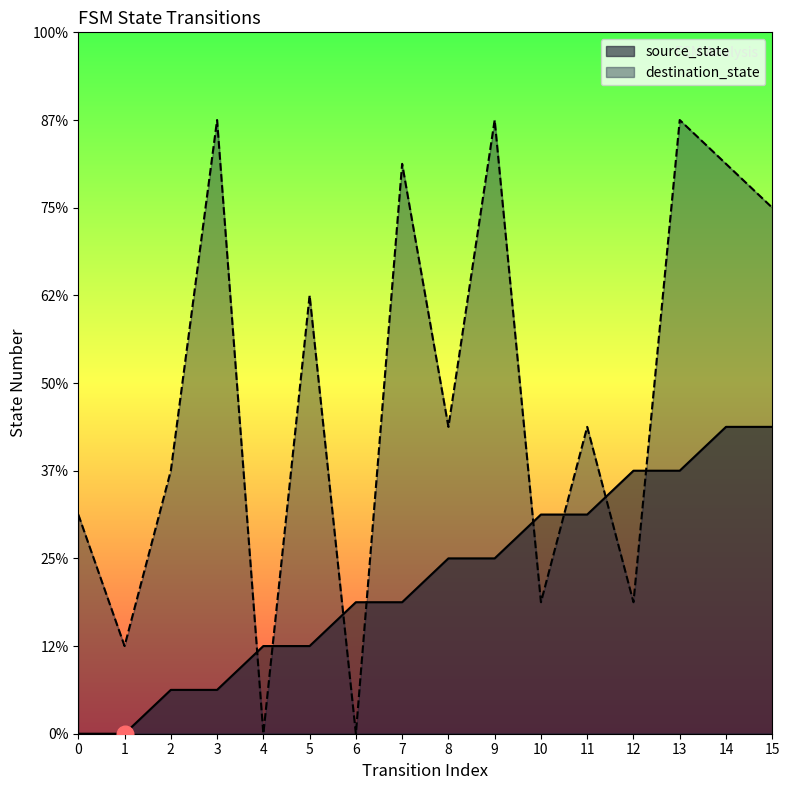

Reading right to left, list all the values displayed in this chart.

source_state: 15=7	14=7	13=6	12=6	11=5	10=5	9=4	8=4	7=3	6=3	5=2	4=2	3=1	2=1	1=0	0=0
destination_state: 15=12	14=13	13=14	12=3	11=7	10=3	9=14	8=7	7=13	6=0	5=10	4=0	3=14	2=6	1=2	0=5